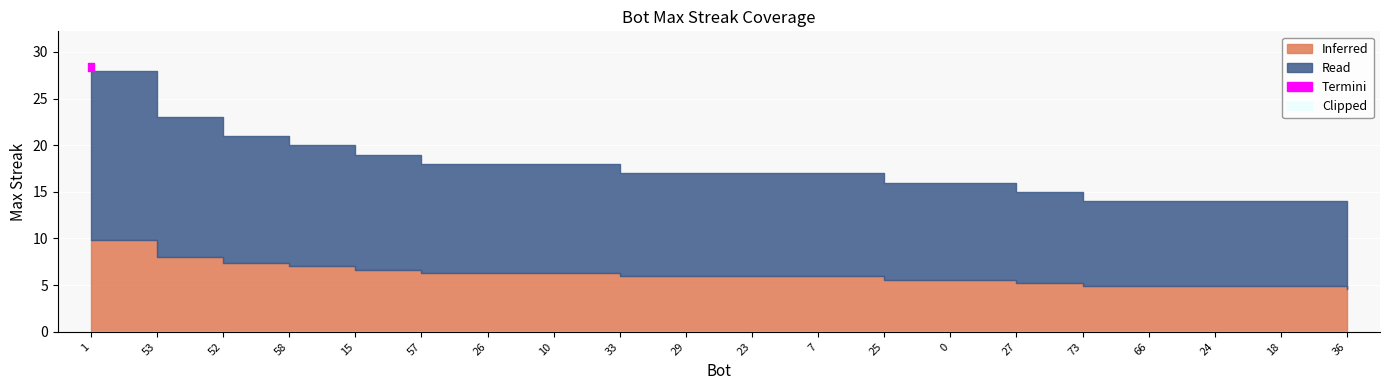

Rank the categories by value from highest to lowest.

1, 53, 52, 58, 15, 57, 26, 10, 33, 29, 23, 7, 25, 0, 27, 73, 66, 24, 18, 36